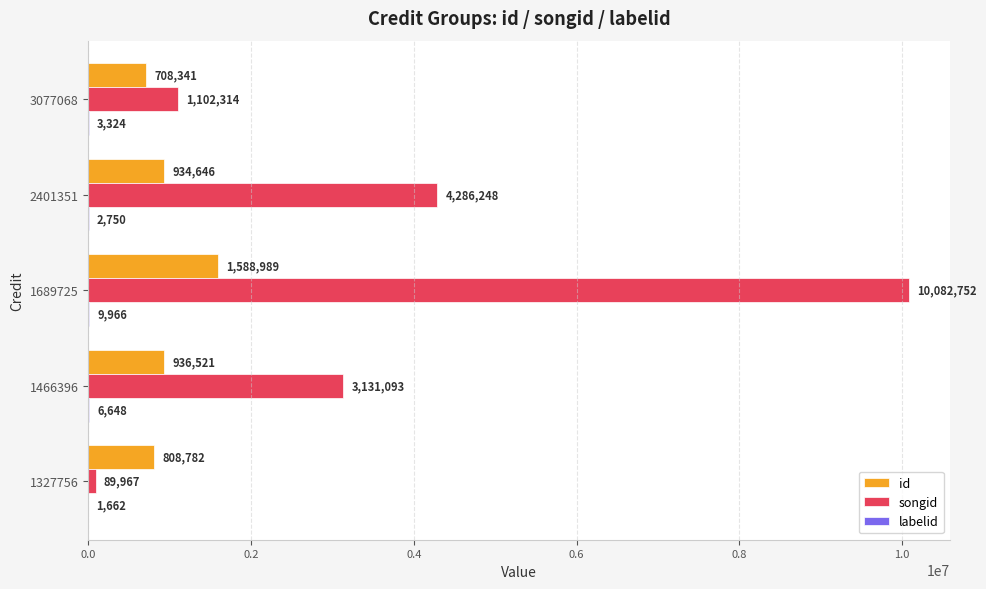

What is the greatest value displayed?

10082752